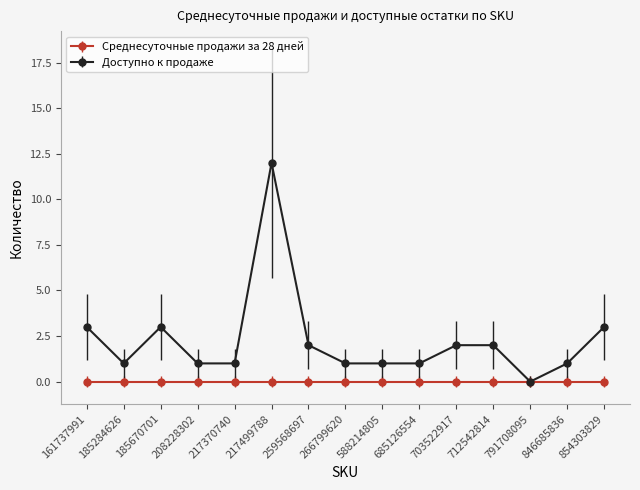

The value of Доступно к продаже at 266799620 is 1. True or false?

True